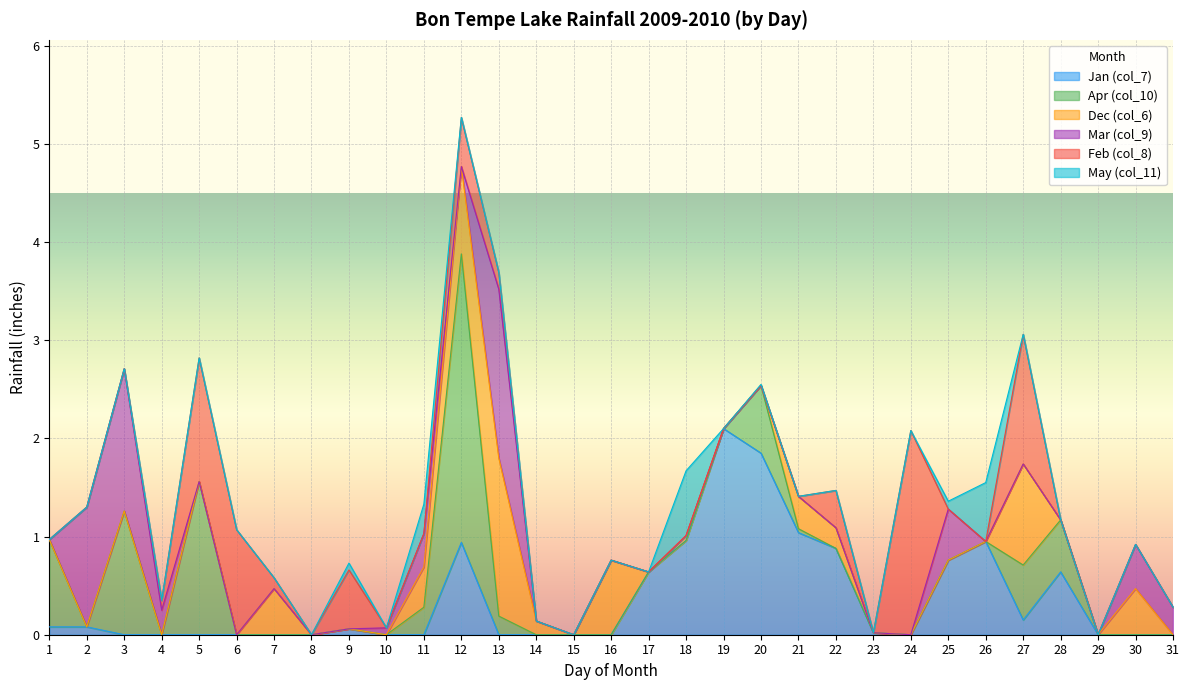

Reading right to left, extract all data points from this chart.

Jan (col_7): 31=0.0	30=0.0	29=0.0	28=0.6	27=0.1	26=0.9	25=0.8	24=0.0	23=0.0	22=0.9	21=1.0	20=1.9	19=2.1	18=1.0	17=0.6	16=0.0	15=0.0	14=0.0	13=0.0	12=0.9	11=0.0	10=0.0	9=0.1	8=0.0	7=0.0	6=0.0	5=0.0	4=0.0	3=0.0	2=0.1	1=0.1
Apr (col_10): 31=0.0	30=0.0	29=0.0	28=0.5	27=0.6	26=0.0	25=0.0	24=0.0	23=0.0	22=0.0	21=0.0	20=0.7	19=0.0	18=0.0	17=0.0	16=0.0	15=0.0	14=0.0	13=0.2	12=2.9	11=0.3	10=0.0	9=0.0	8=0.0	7=0.0	6=0.0	5=1.6	4=0.0	3=1.3	2=0.0	1=0.9
Dec (col_6): 31=0.0	30=0.5	29=0.0	28=0.0	27=1.0	26=0.0	25=0.0	24=0.0	23=0.0	22=0.2	21=0.3	20=0.0	19=0.0	18=0.1	17=0.0	16=0.8	15=0.0	14=0.1	13=1.6	12=0.9	11=0.4	10=0.0	9=0.0	8=0.0	7=0.5	6=0.0	5=0.0	4=0.0	3=0.0	2=0.0	1=0.0
Mar (col_9): 31=0.3	30=0.5	29=0.0	28=0.0	27=0.0	26=0.0	25=0.5	24=0.0	23=0.0	22=0.0	21=0.0	20=0.0	19=0.0	18=0.0	17=0.0	16=0.0	15=0.0	14=0.0	13=1.7	12=0.0	11=0.3	10=0.1	9=0.0	8=0.0	7=0.0	6=0.0	5=0.0	4=0.2	3=1.4	2=1.2	1=0.0
Feb (col_8): 31=0.0	30=0.0	29=0.0	28=0.0	27=1.3	26=0.0	25=0.0	24=2.1	23=0.0	22=0.4	21=0.0	20=0.0	19=0.0	18=0.0	17=0.0	16=0.0	15=0.0	14=0.0	13=0.2	12=0.5	11=0.0	10=0.0	9=0.6	8=0.0	7=0.1	6=1.1	5=1.3	4=0.1	3=0.0	2=0.0	1=0.0
May (col_11): 31=0.0	30=0.0	29=0.0	28=0.0	27=0.0	26=0.6	25=0.1	24=0.0	23=0.0	22=0.0	21=0.0	20=0.0	19=0.0	18=0.7	17=0.0	16=0.0	15=0.0	14=0.0	13=0.0	12=0.0	11=0.3	10=0.0	9=0.1	8=0.0	7=0.0	6=0.0	5=0.0	4=0.0	3=0.0	2=0.0	1=0.0